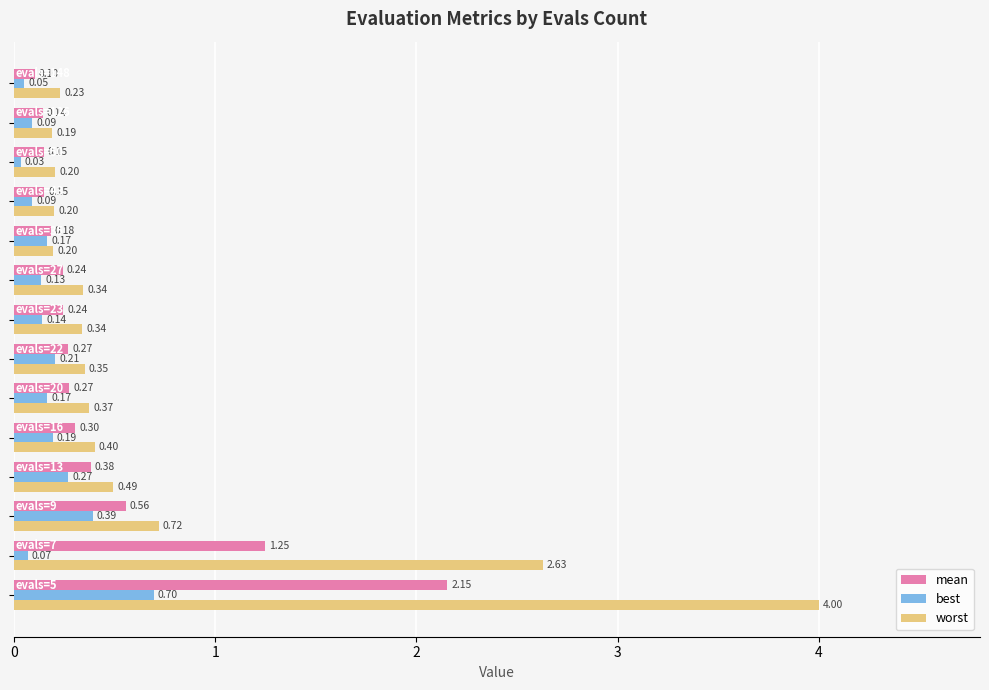

Which series has the largest total across all categories?

worst